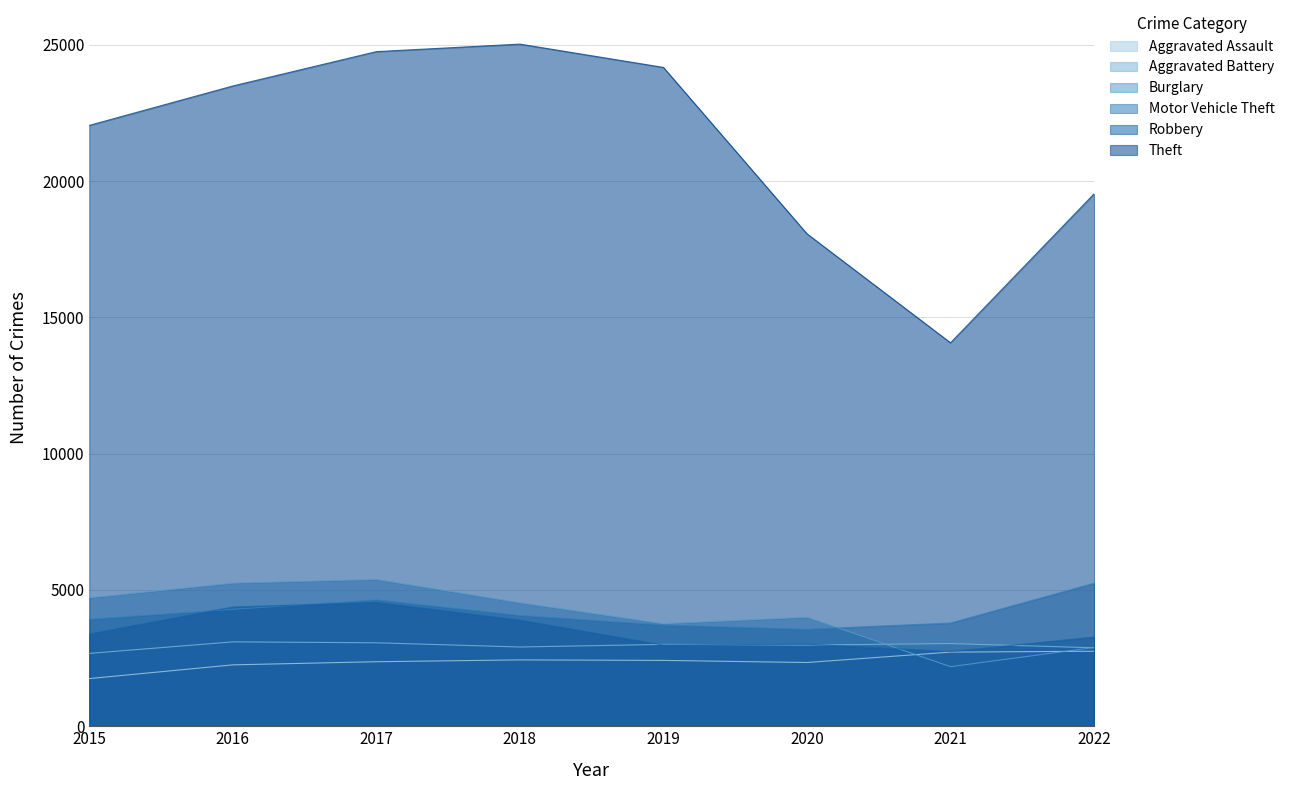

What is the sum of the Aggravated Battery values at 2020 and 2015?

5652